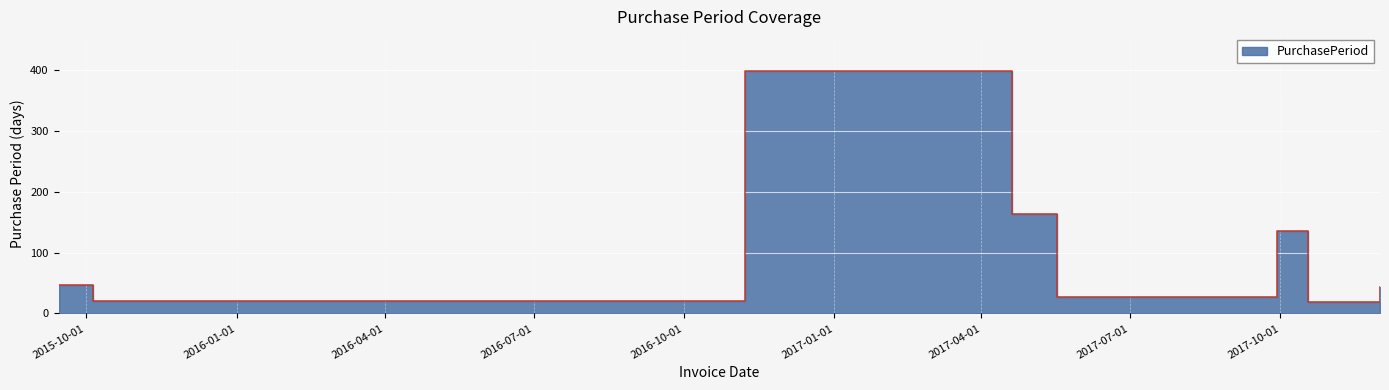

How many values are below 47?

4